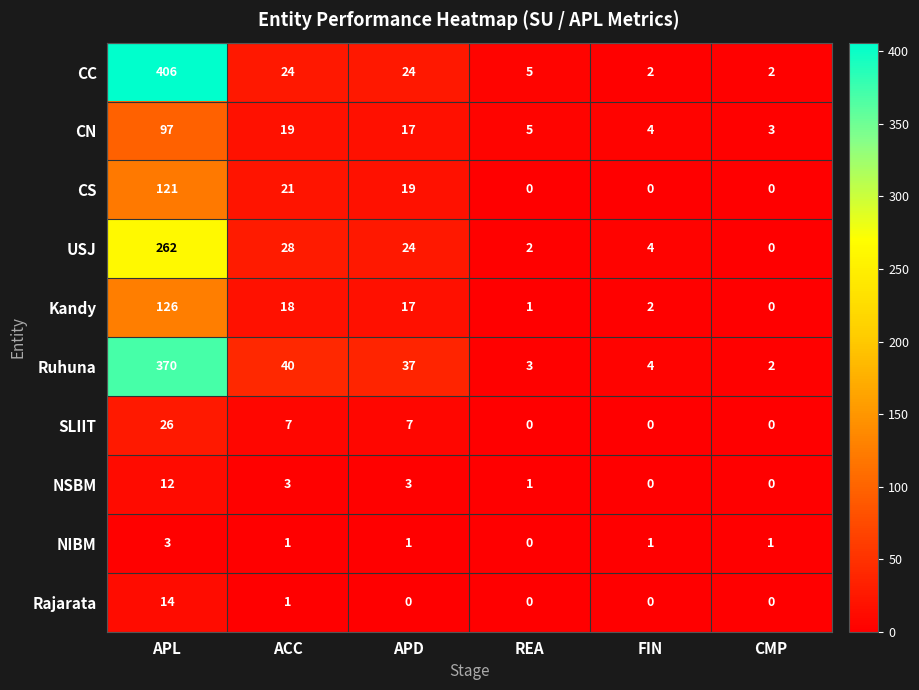

Rank the categories by CN value from lowest to highest.

CMP, FIN, REA, APD, ACC, APL